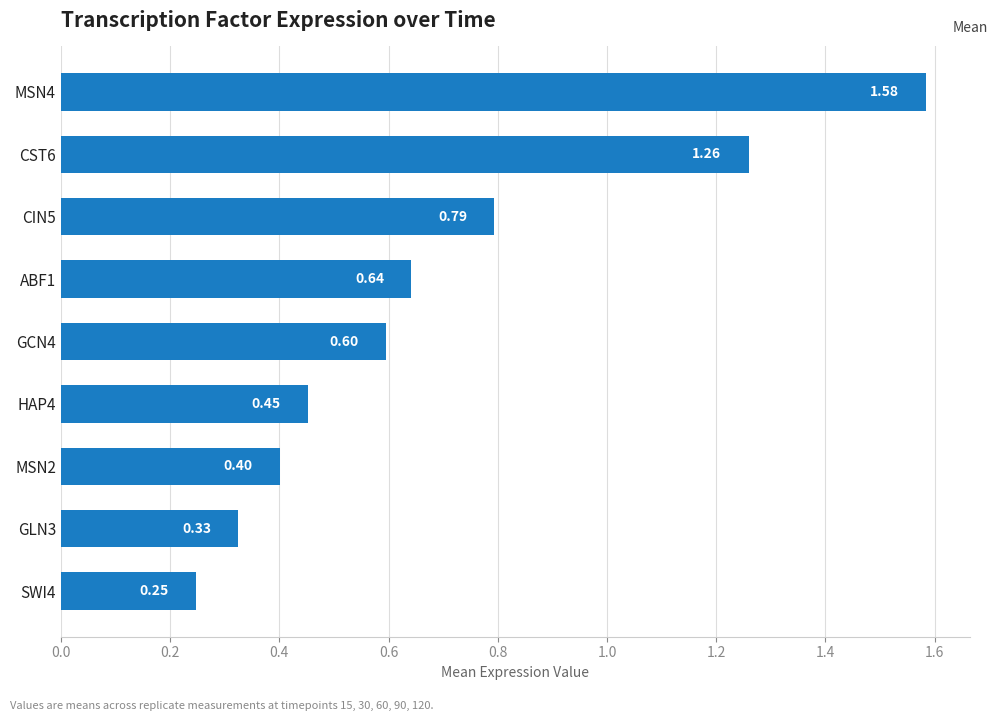

How many bars are there in total?

9